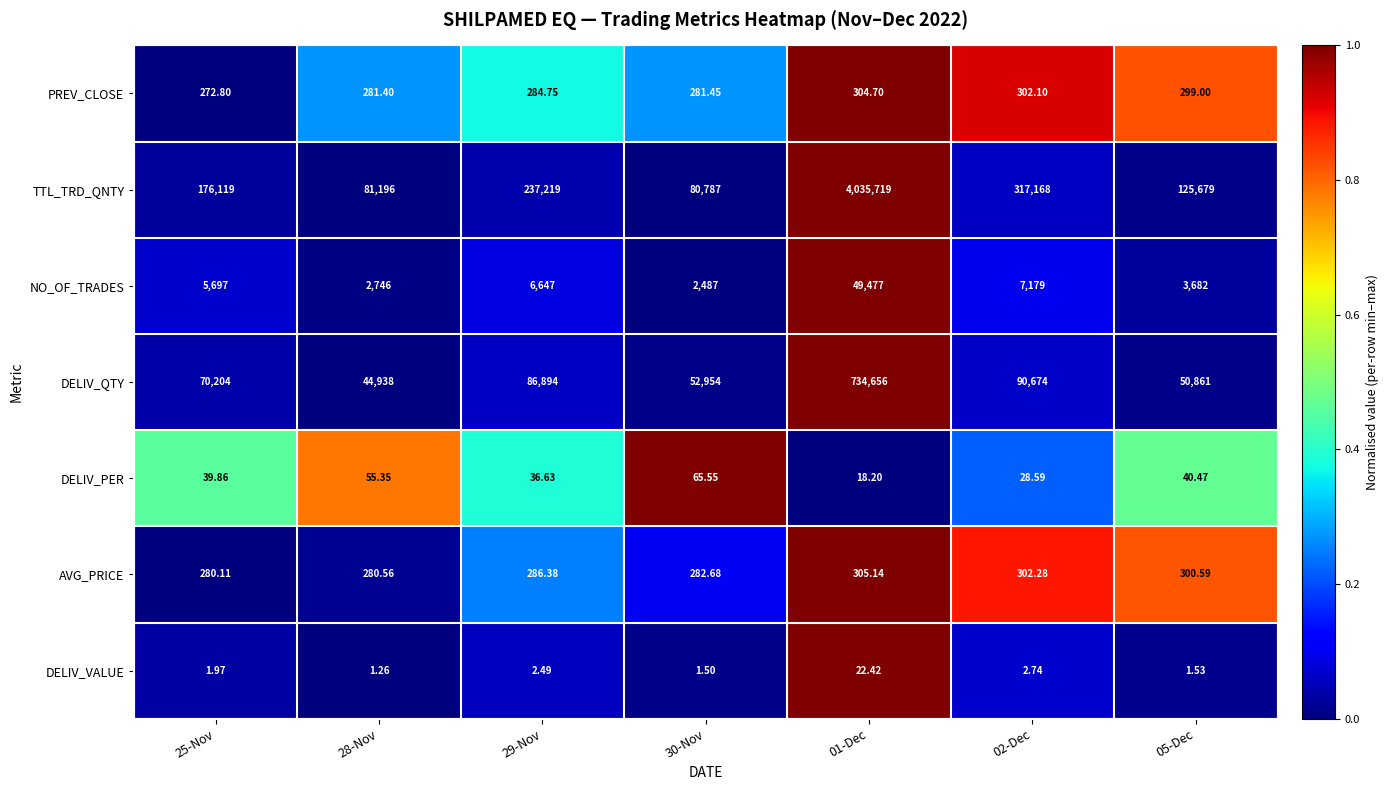

List the series in order of their peak value, lowest first.

DELIV_VALUE, DELIV_PER, PREV_CLOSE, AVG_PRICE, NO_OF_TRADES, DELIV_QTY, TTL_TRD_QNTY